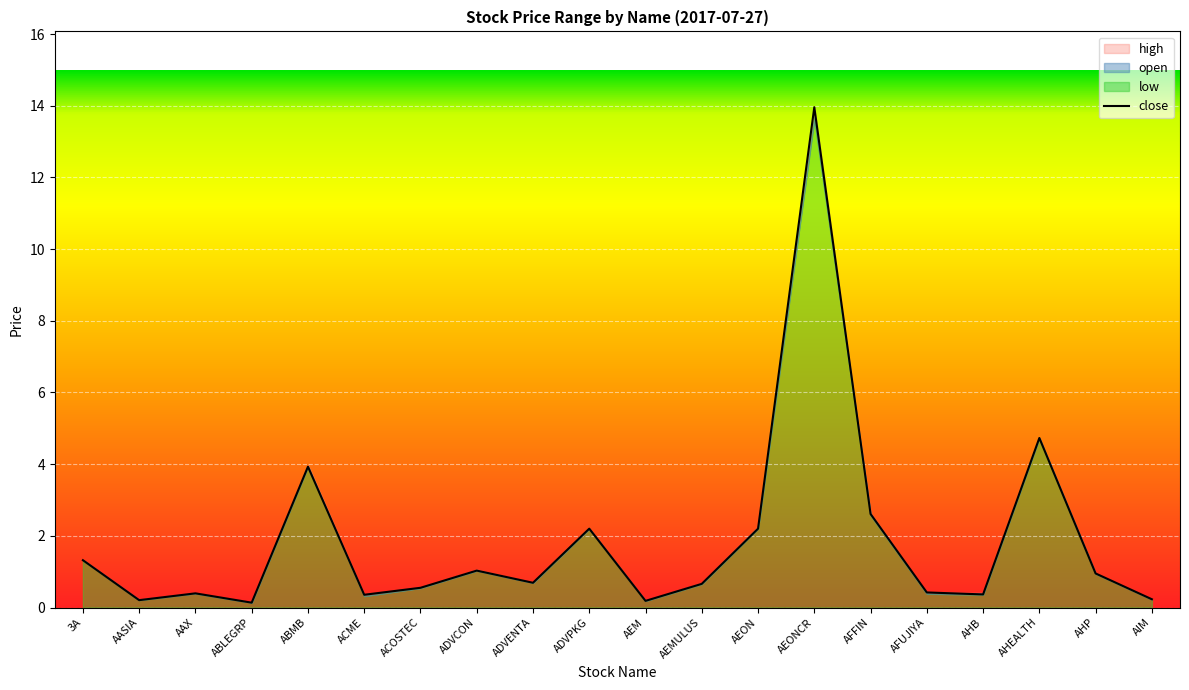

What is the minimum value shown in the chart?

0.1